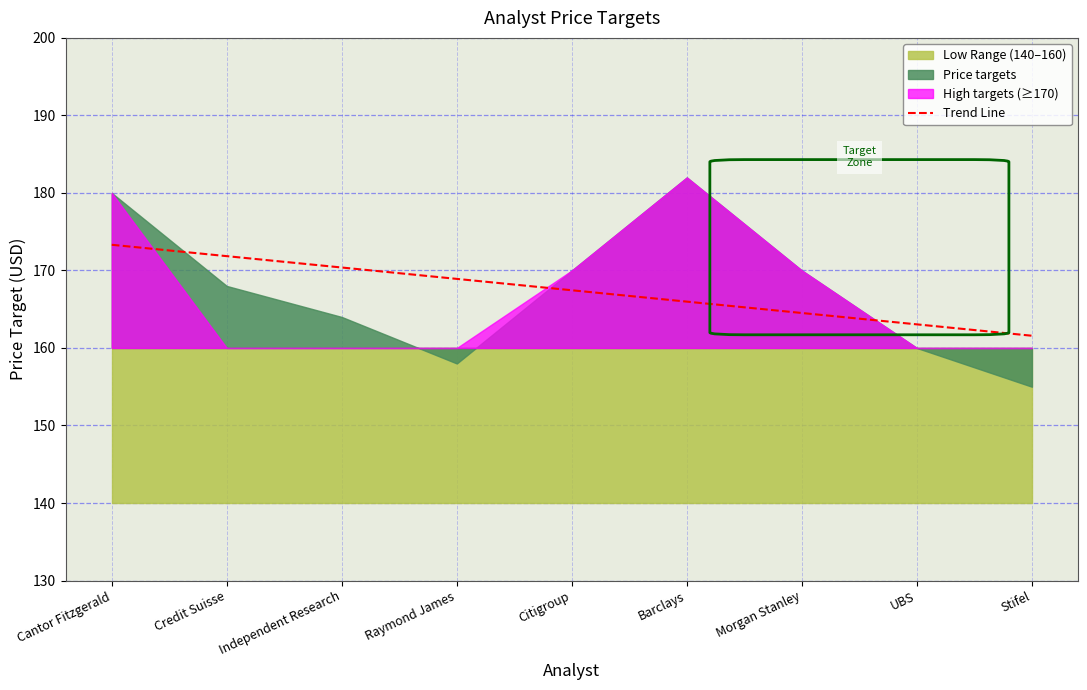

The value at Morgan Stanley is 164.5. True or false?

True